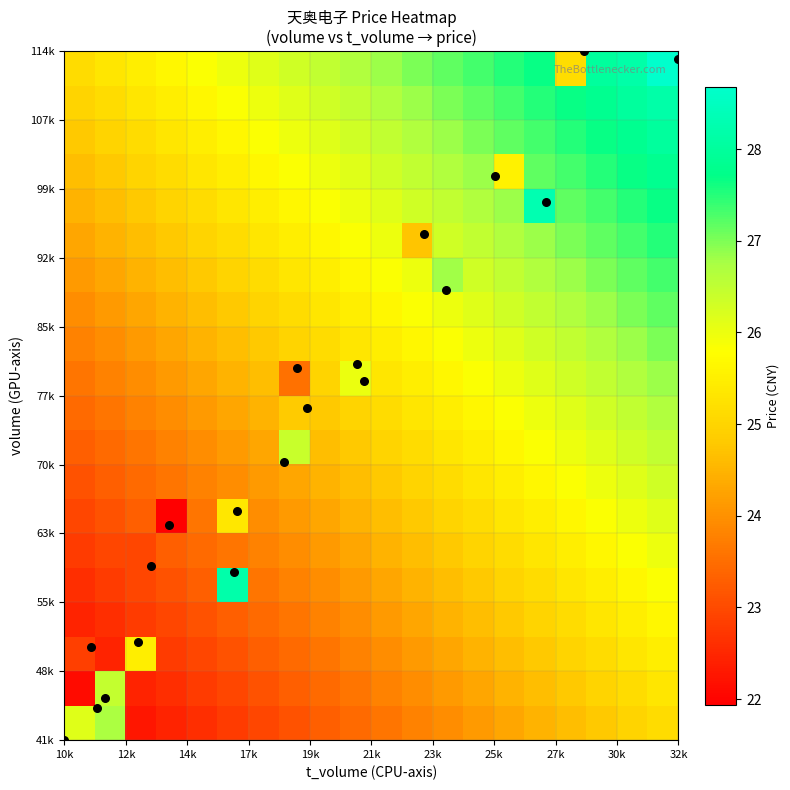

How many series are shown in this chart?

21